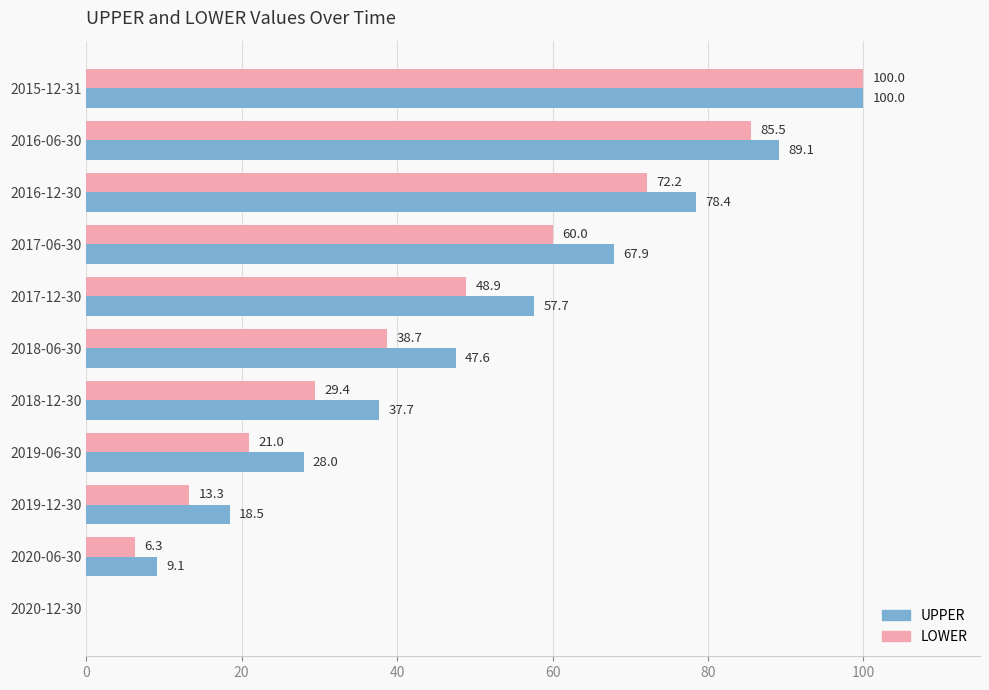

At which label is LOWER closest to 50?

2017-12-30